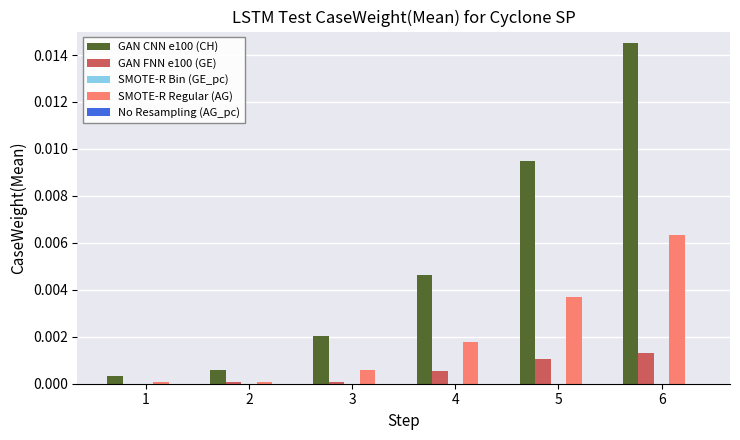

The SMOTE-R Regular (AG) series shows 0.0 at 2. True or false?

True